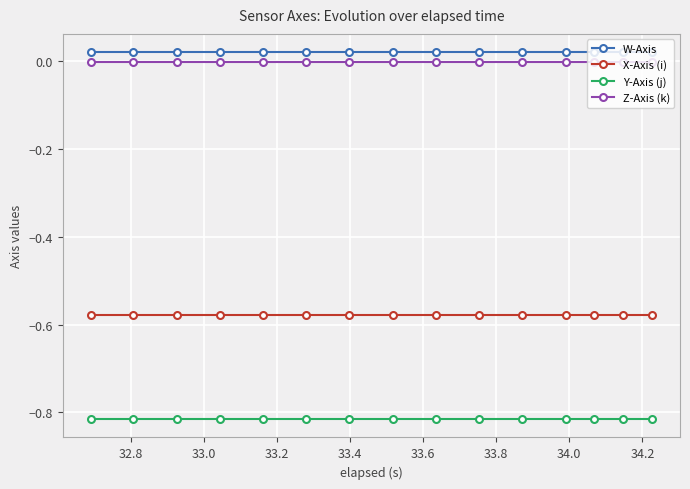

True or false: Z-Axis (k) and Y-Axis (j) cross at least once.

False